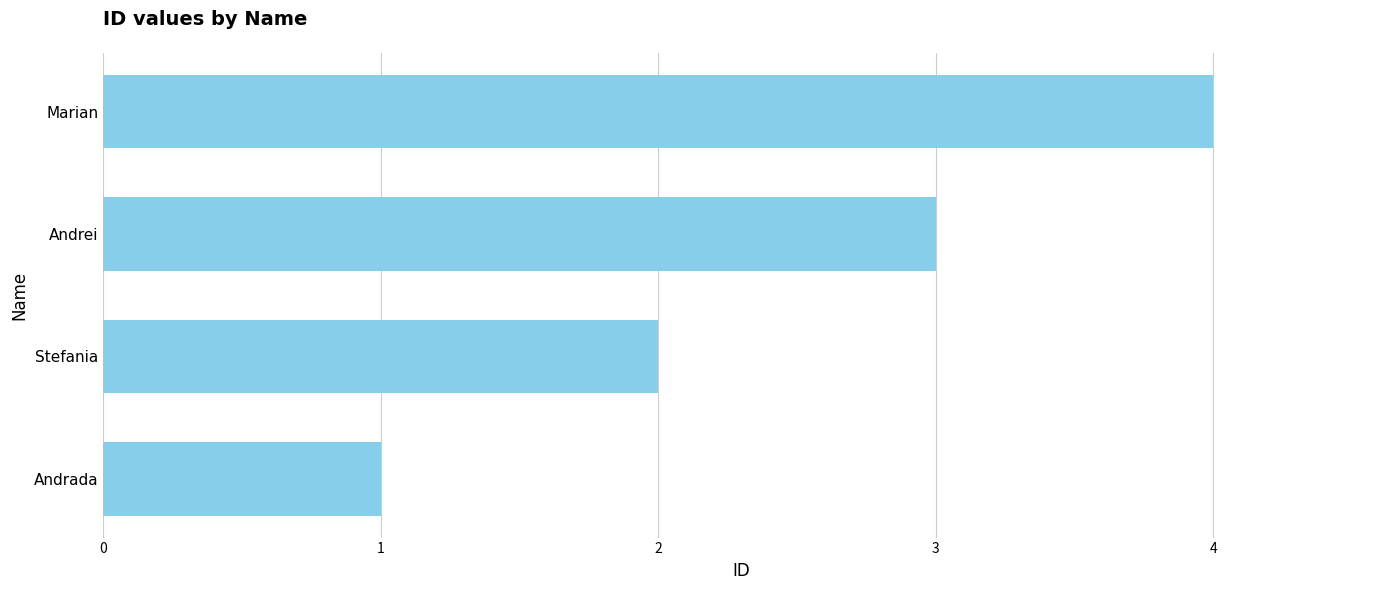

What is the sum of the values at Marian and Andrei?

7